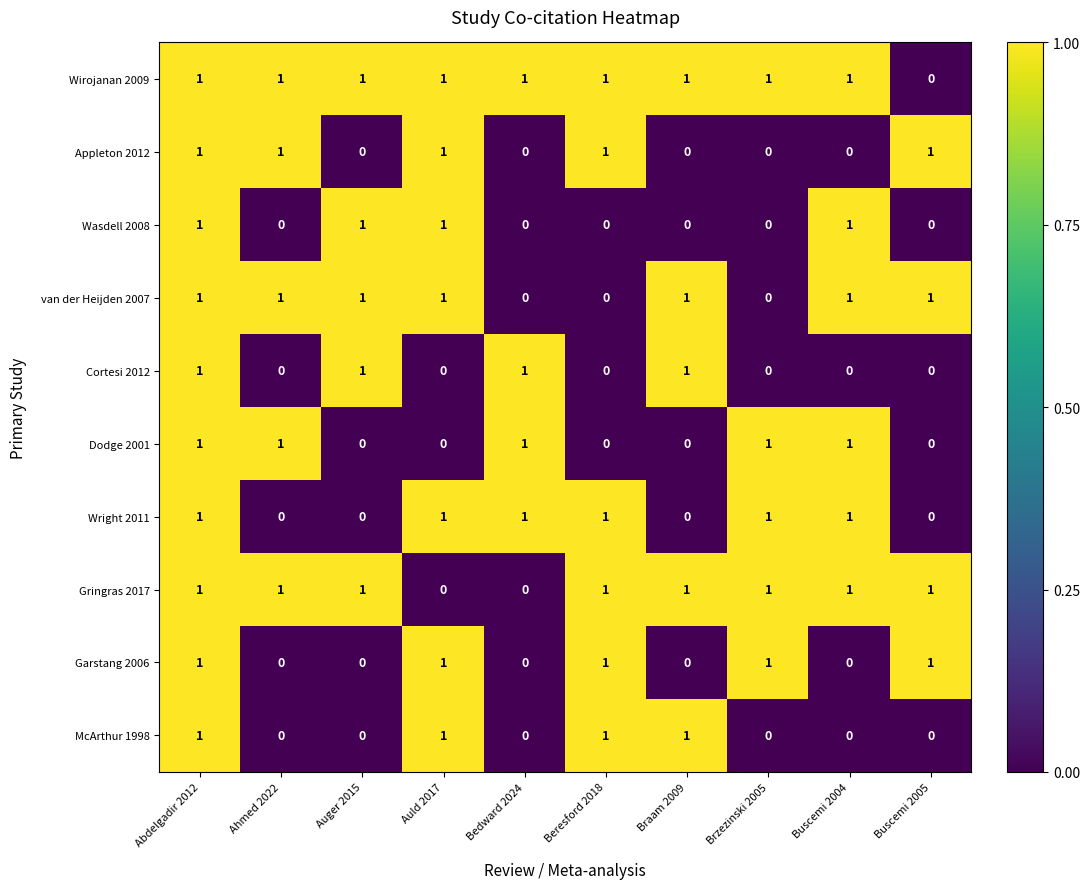

The van der Heijden 2007 series shows 1 at Braam 2009. True or false?

True